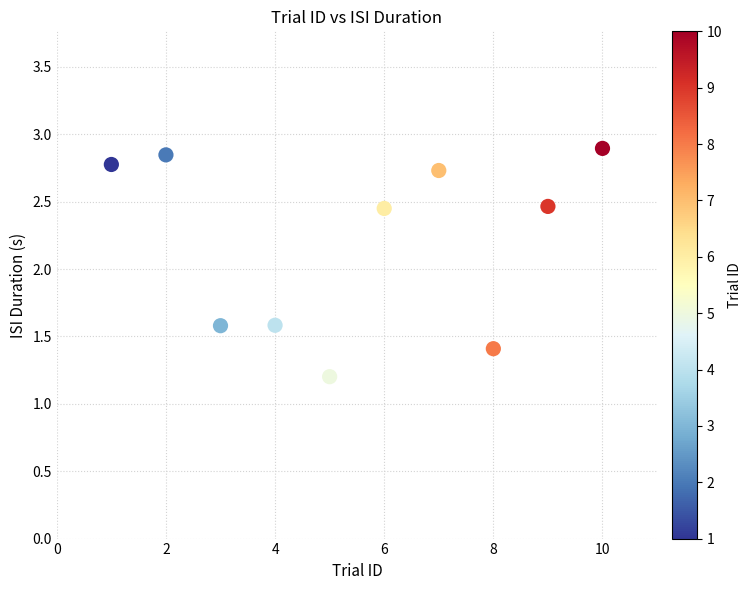

What is the average Y value?

2.2